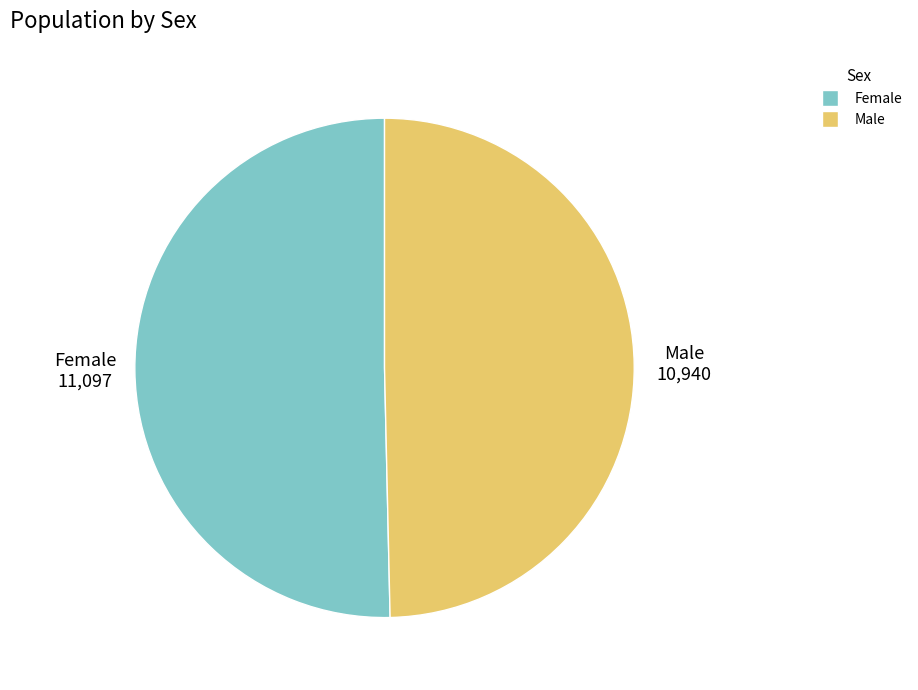

Does Female account for over 50% of the chart?

Yes